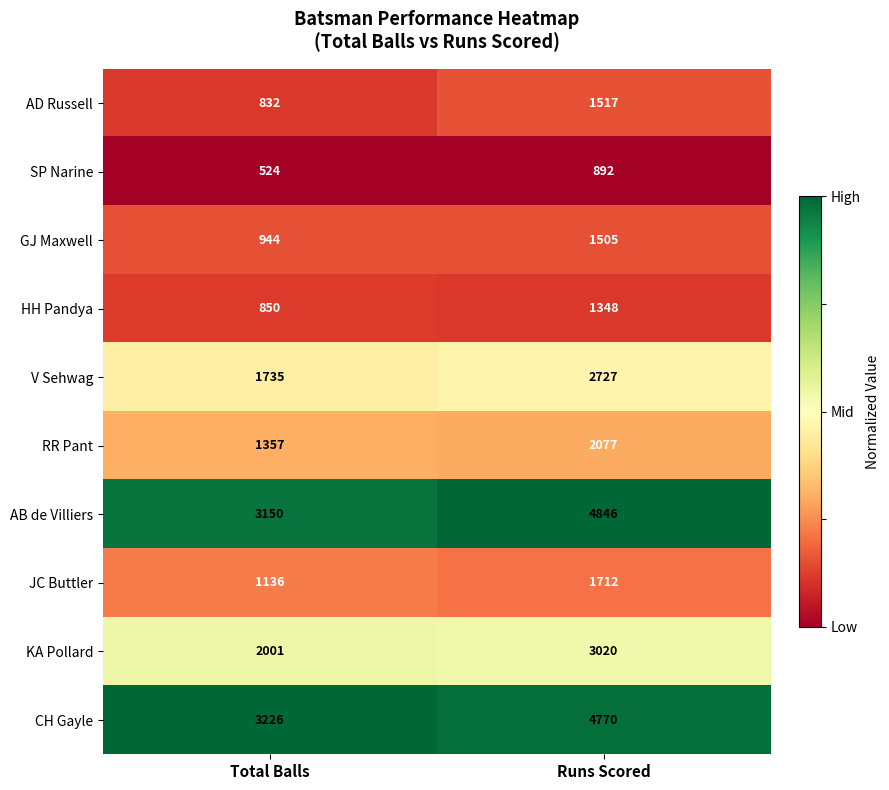

Reading left to right, what are all the values shown in this chart?

AD Russell: 832	1517
SP Narine: 524	892
GJ Maxwell: 944	1505
HH Pandya: 850	1348
V Sehwag: 1735	2727
RR Pant: 1357	2077
AB de Villiers: 3150	4846
JC Buttler: 1136	1712
KA Pollard: 2001	3020
CH Gayle: 3226	4770